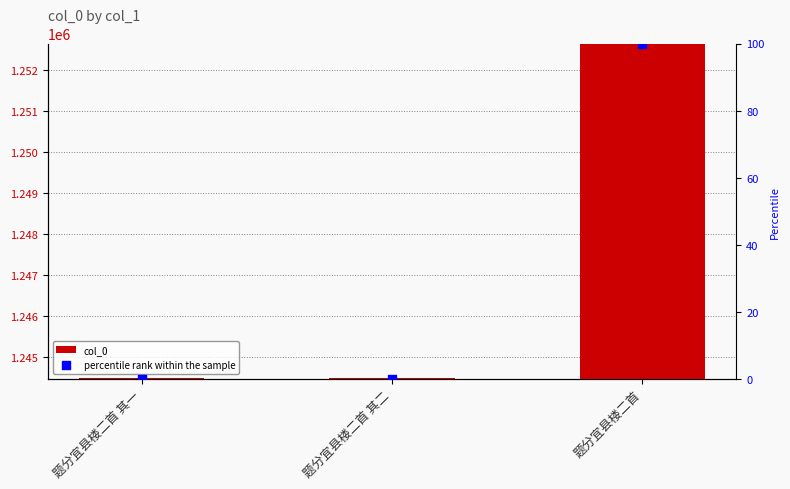

Is the value of col_0 at 题分宜县楼二首 其二 greater than the value of percentile rank within the sample at 题分宜县楼二首 其一?

Yes